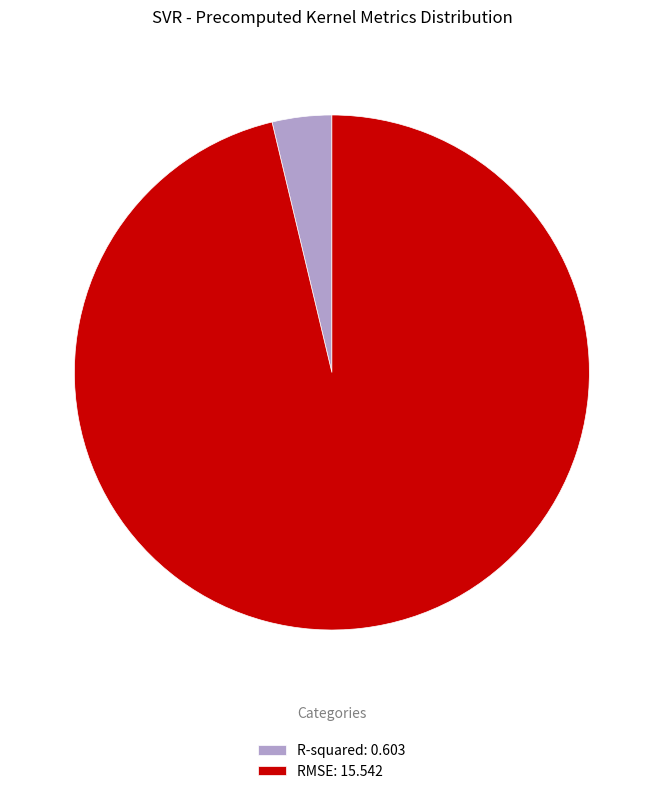

Do RMSE: 15.542 and R-squared: 0.603 together represent more than half of the pie?

Yes